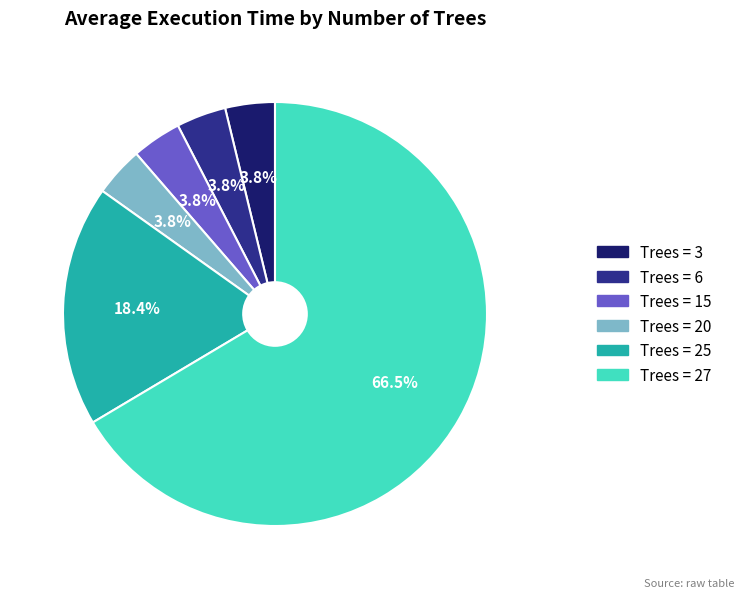

What is the ratio of the value at Trees = 20 to the value at Trees = 6?

1.0